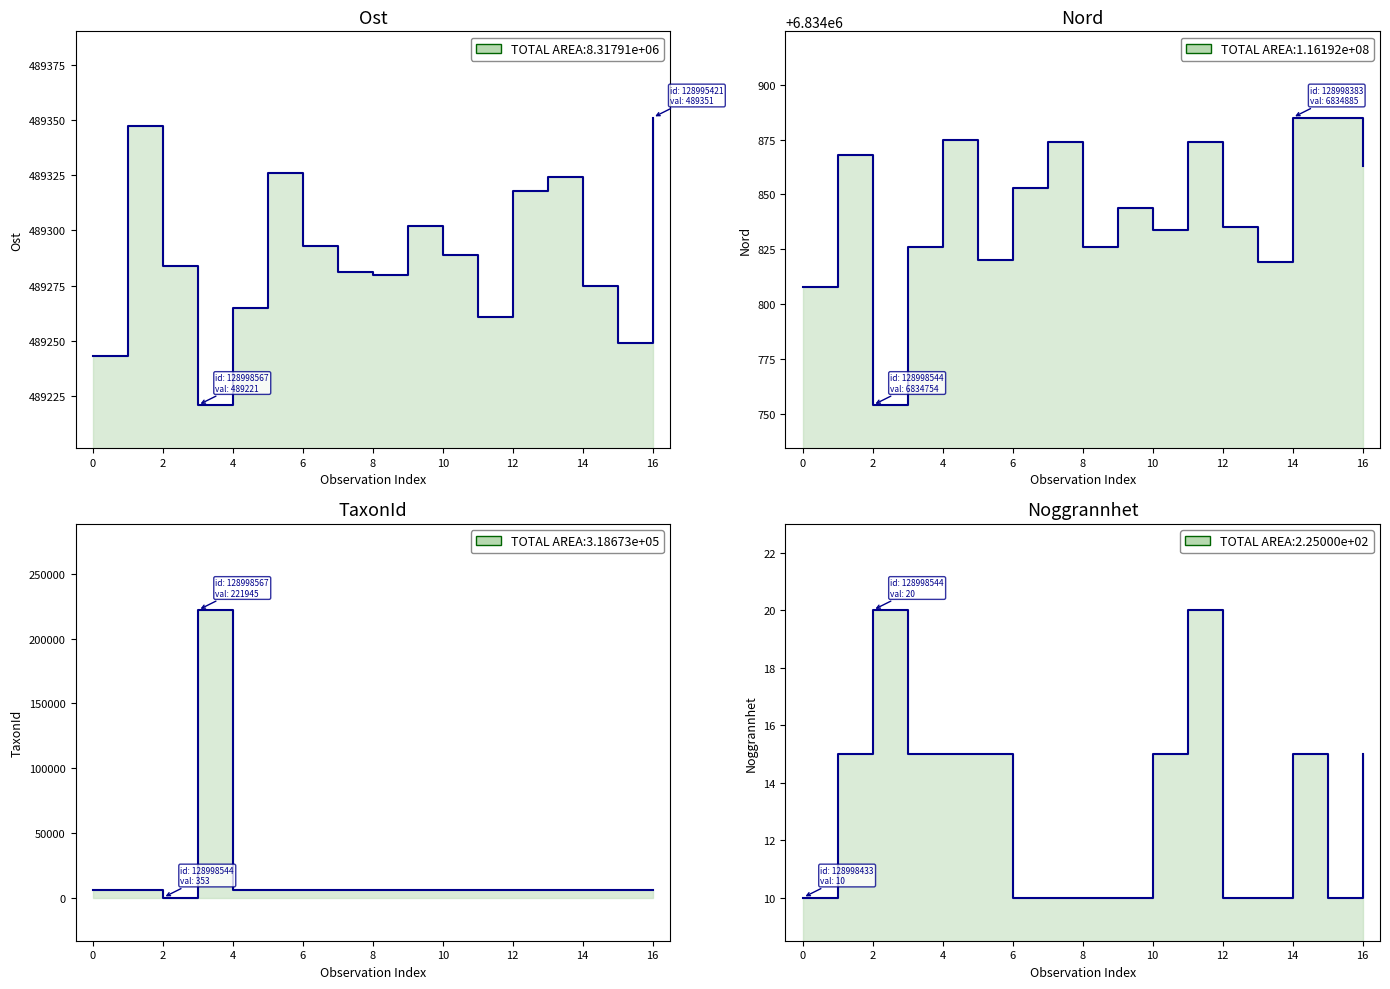

The value of Noggrannhet at 2 is 6. True or false?

False